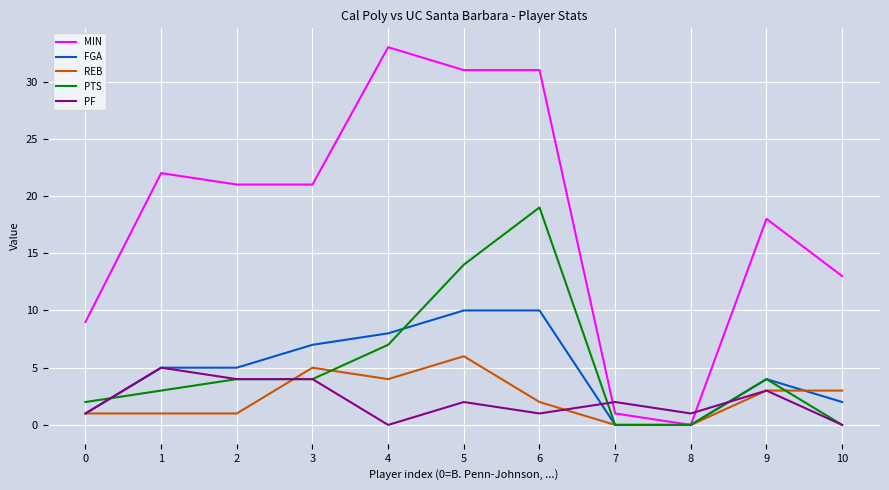

At which category does the chart reach its peak across all series?

4